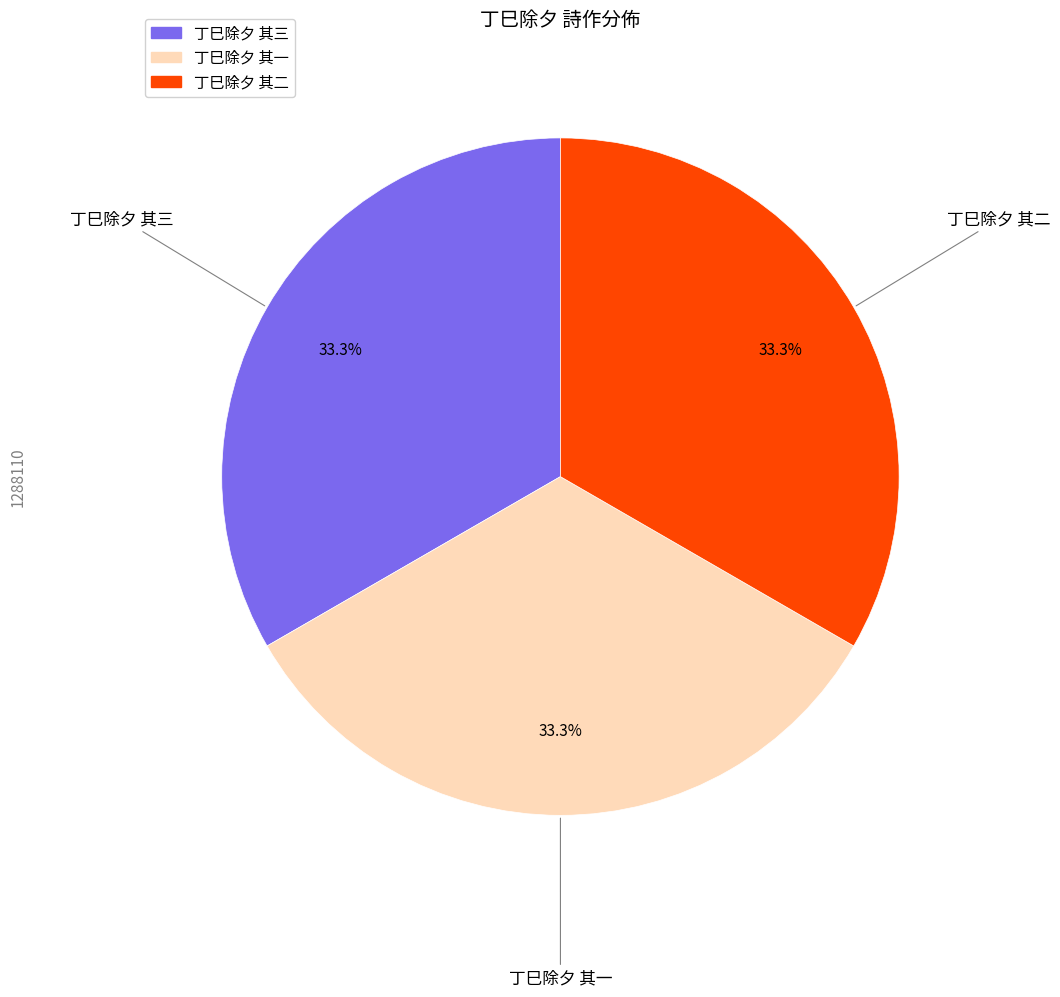

The 丁巳除夕 其二 slice represents 33% of the pie. True or false?

True